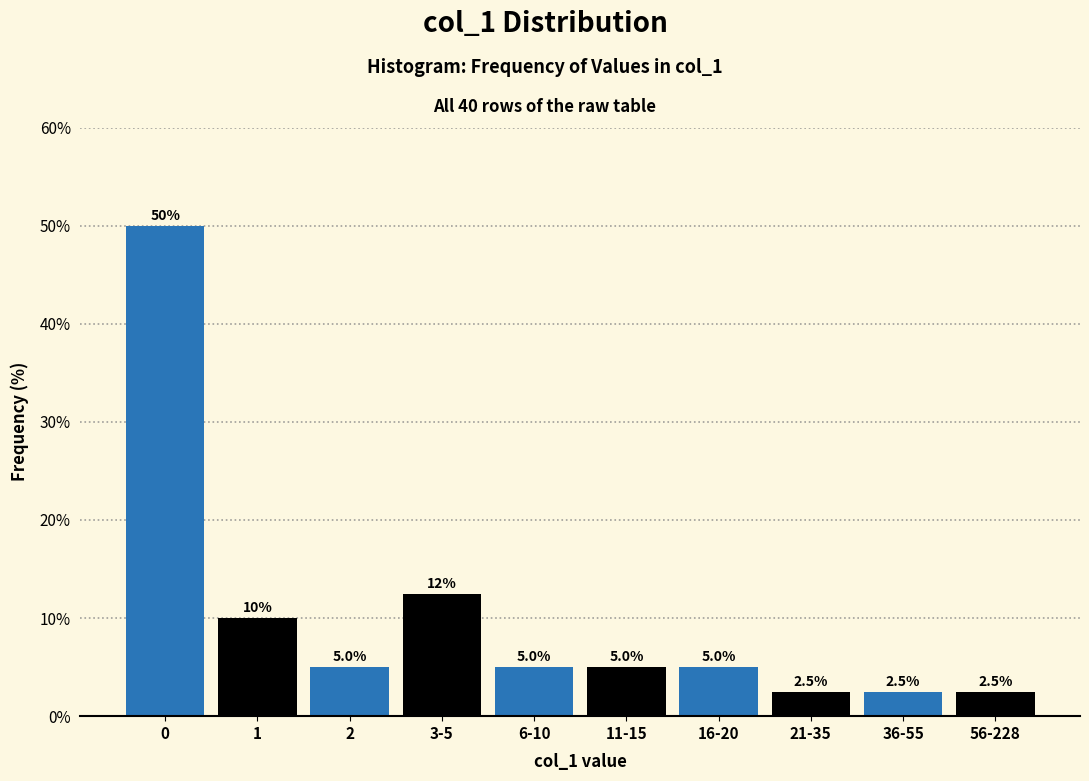

Reading left to right, transcribe all the data shown in this chart.

0=50.0	1=10.0	2=5.0	3-5=12.5	6-10=5.0	11-15=5.0	16-20=5.0	21-35=2.5	36-55=2.5	56-228=2.5